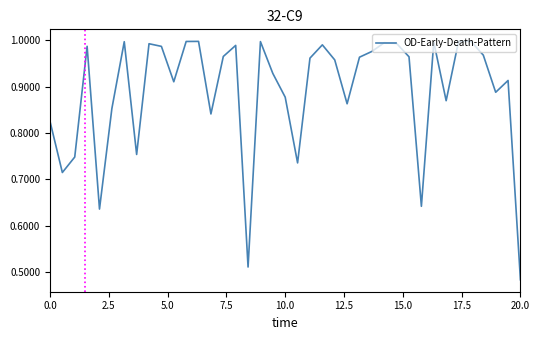

What is the sum of all values?

34.7